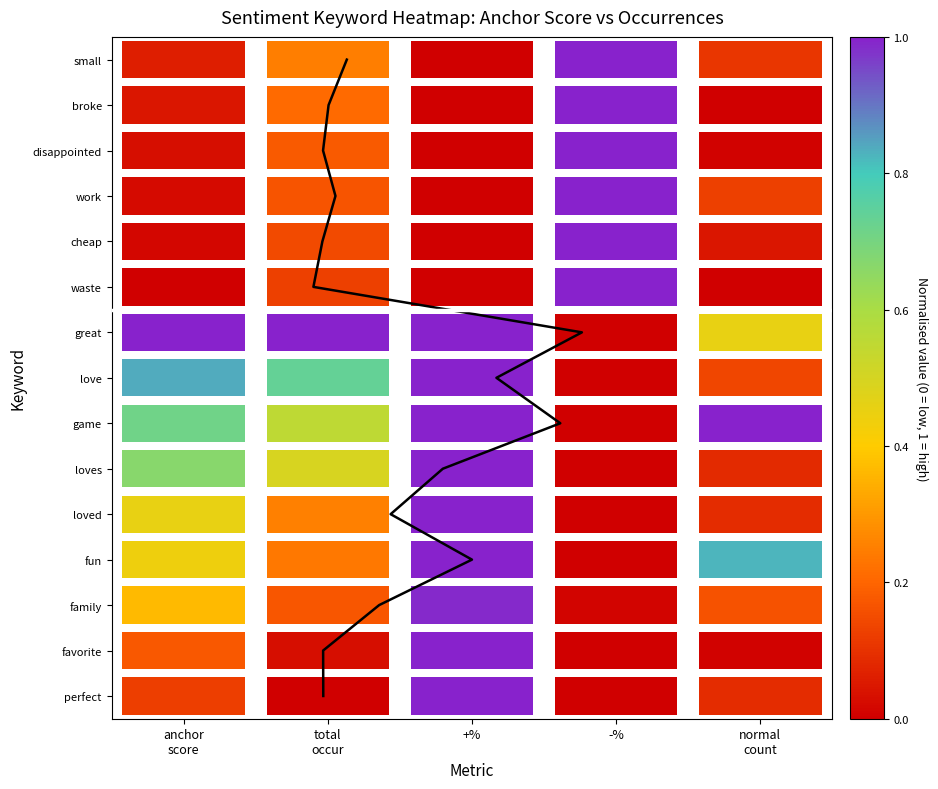

The value at 9 is 6. True or false?

False